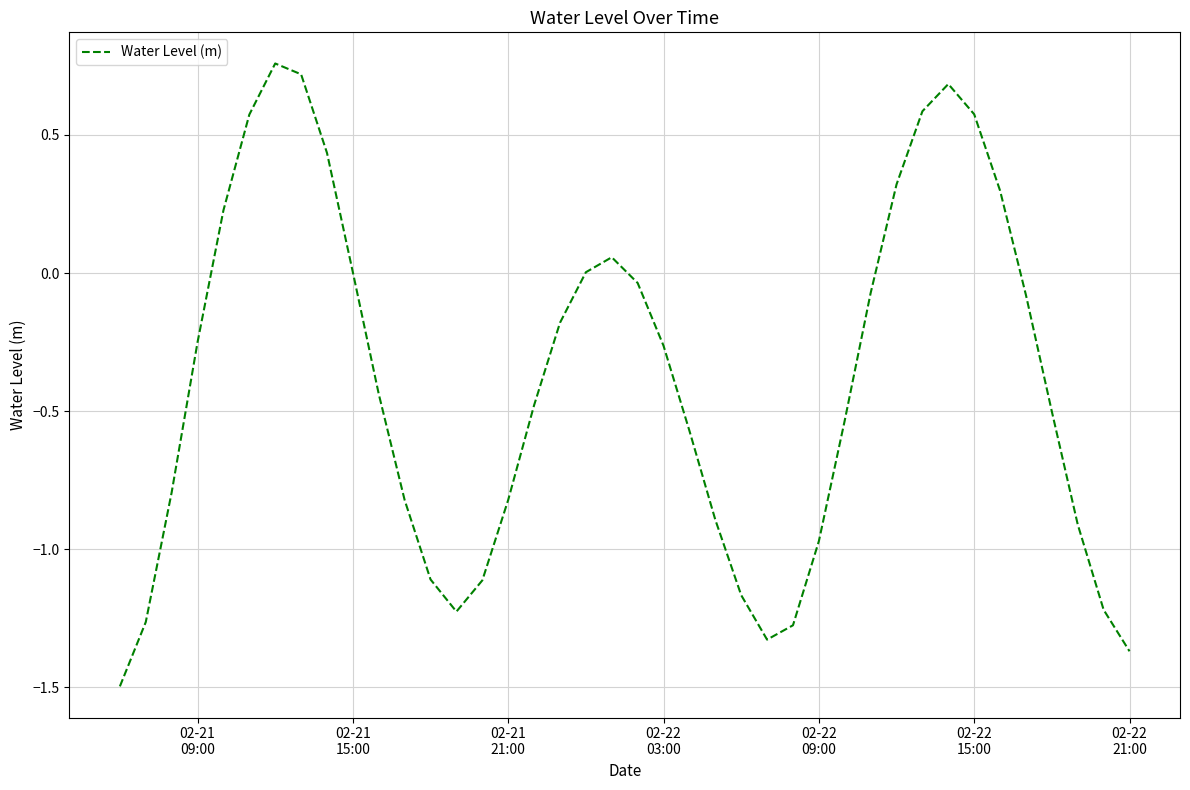

What is the smallest value displayed?

-1.5